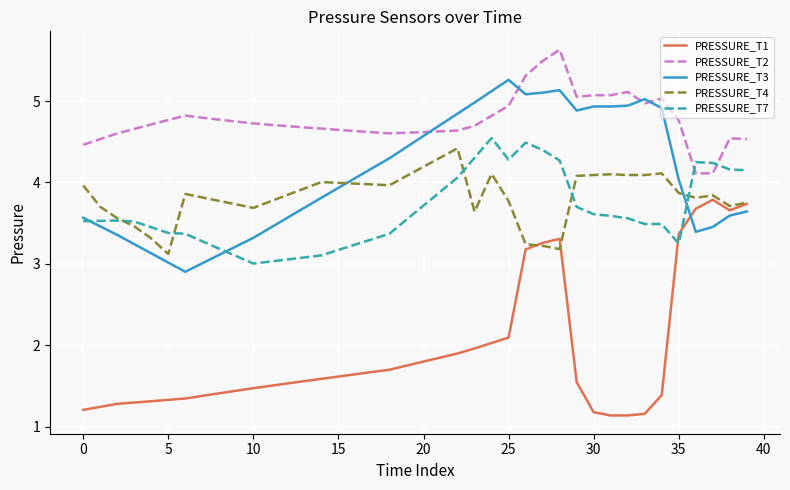

What is the maximum value for PRESSURE_T2?

5.6